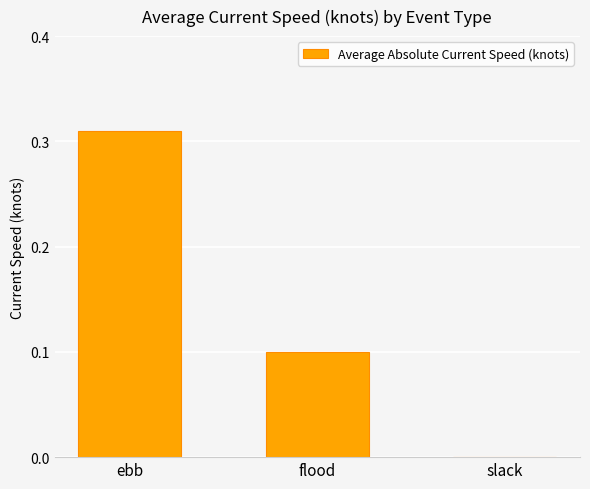

Between flood and slack, which is larger?

flood